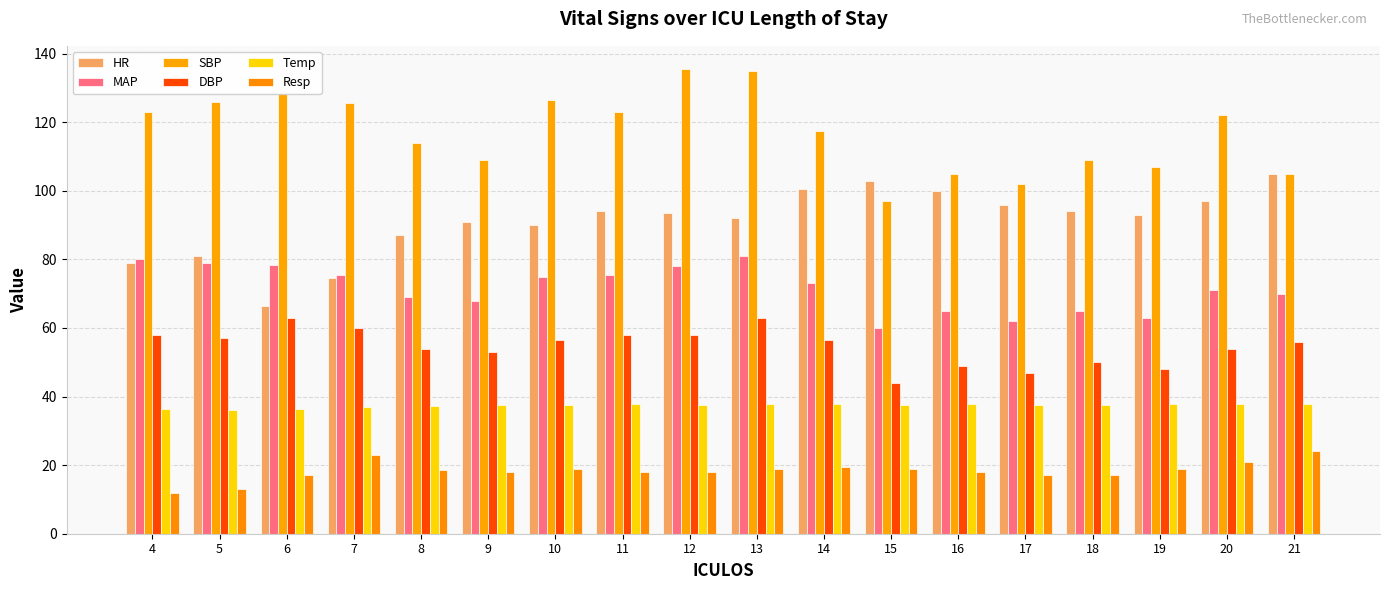

Count the number of data series in this chart.

6